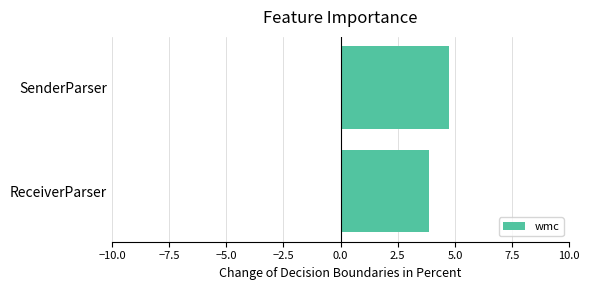

Rank the categories by value from lowest to highest.

ReceiverParser, SenderParser